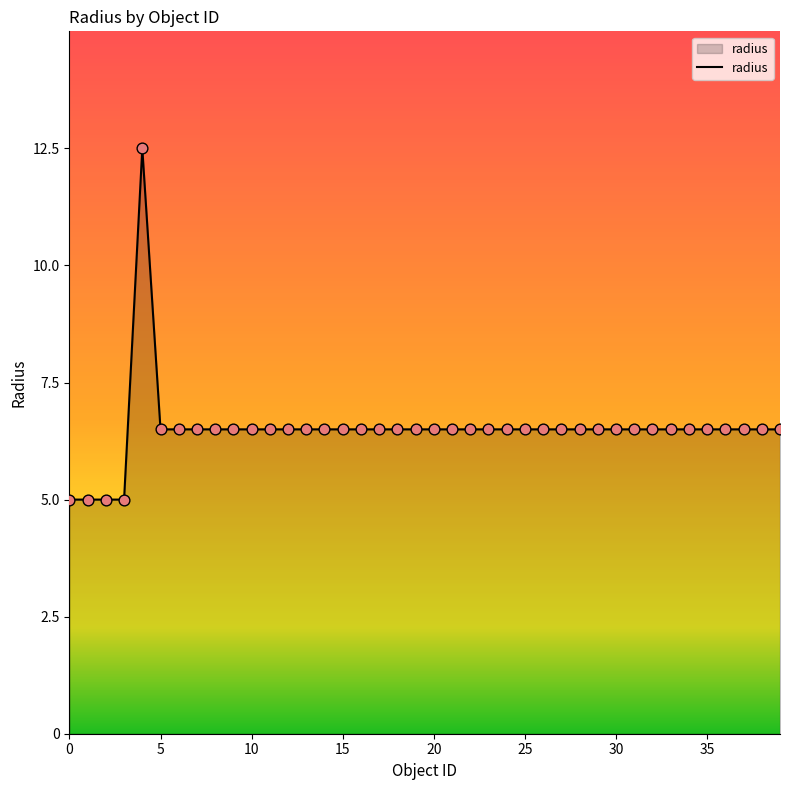

What is the minimum value shown in the chart?

5.0